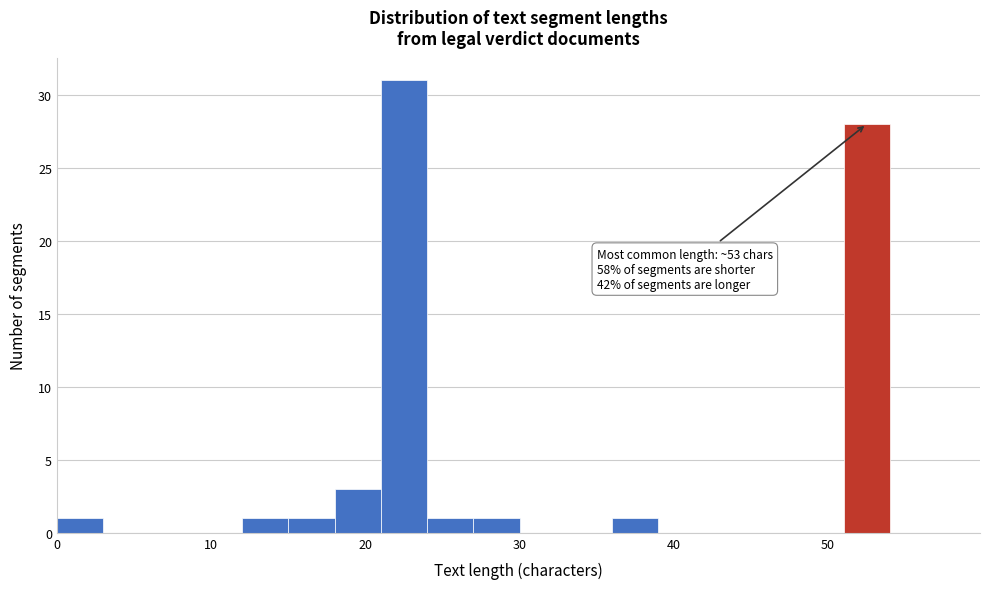

Around what value on the x-axis is the tallest bar? Give the approximate position of its centre, as read against the axis.

23